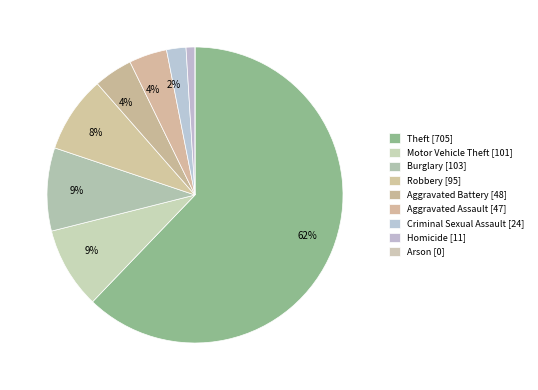

Approximately how many times larger is the value at Criminal Sexual Assault compared to Homicide?

2.2